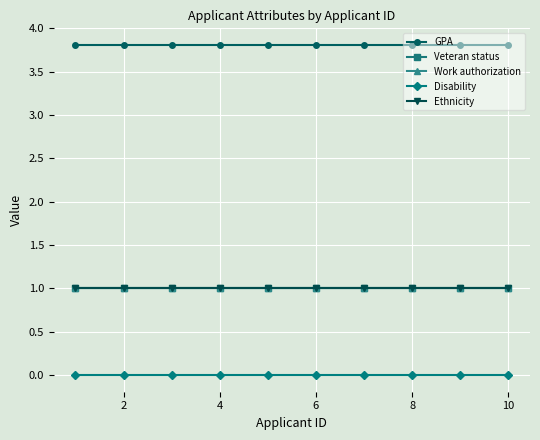

How many lines are shown in the chart?

5